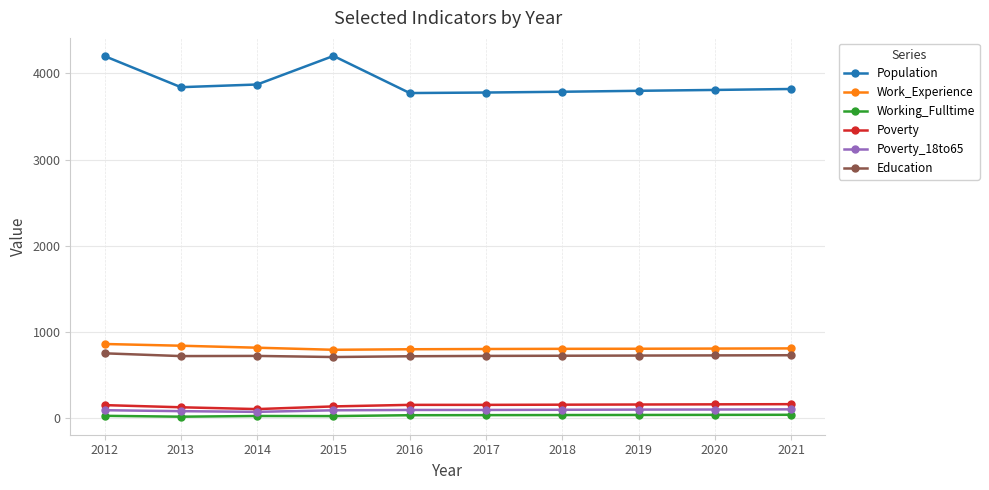

Which series changed the most between 2015 and 2020?

Population